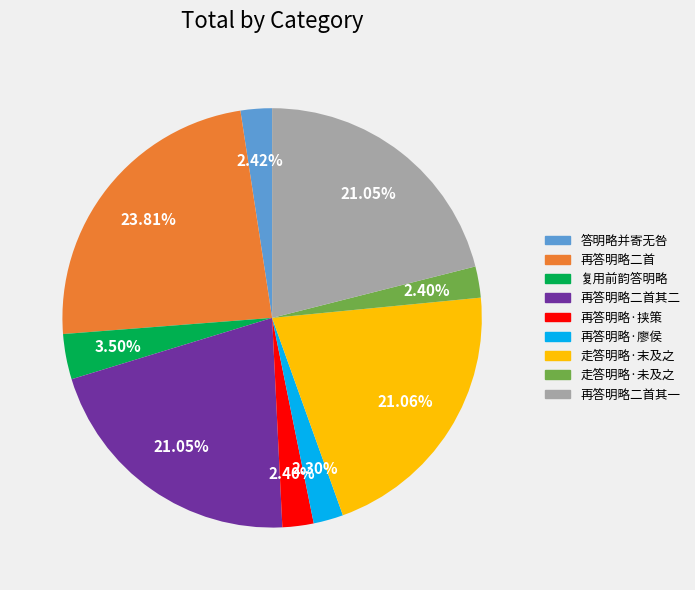

Does 再答明略·廖侯 account for over 50% of the chart?

No